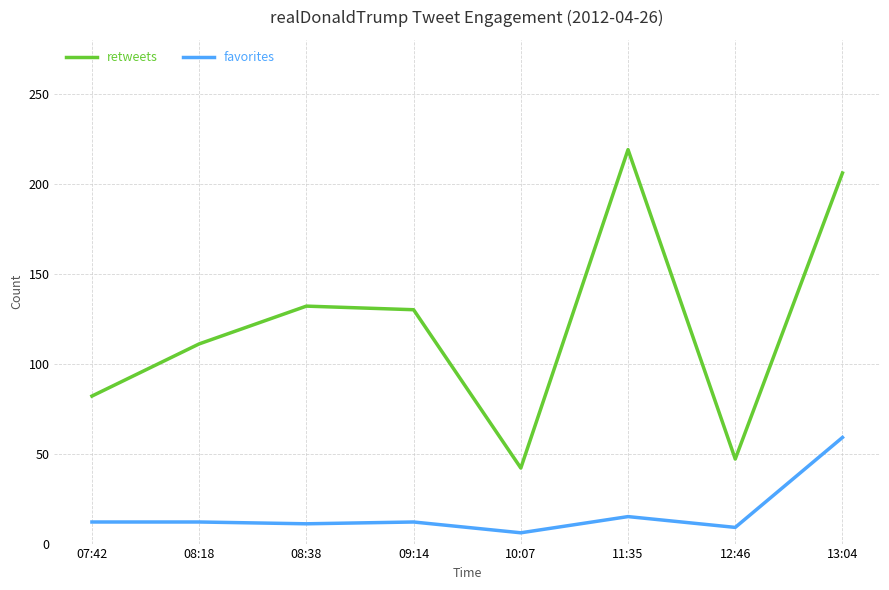

List the series in order of their overall mean, highest first.

retweets, favorites